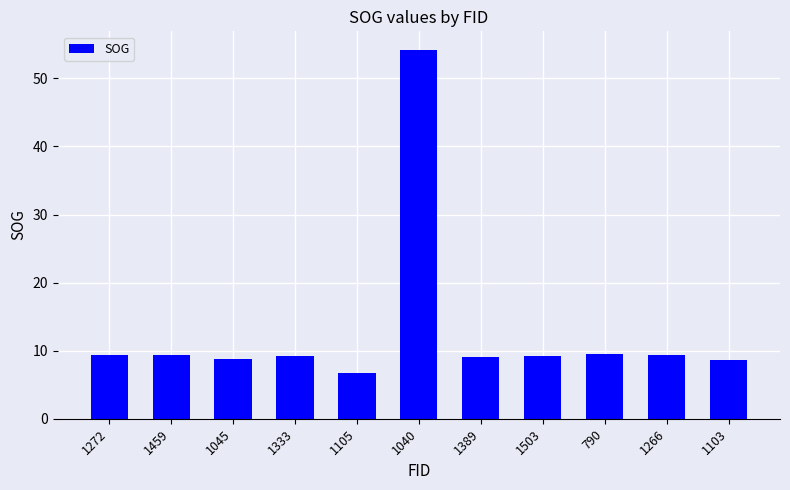

What is the smallest value displayed?

6.7